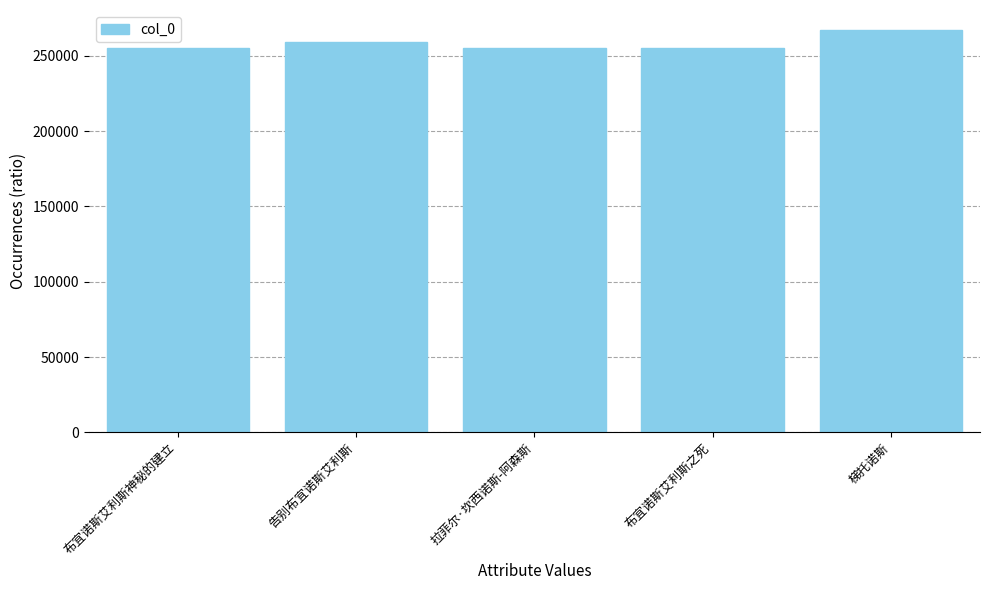

Which category has the highest value across all series?

梯托诺斯